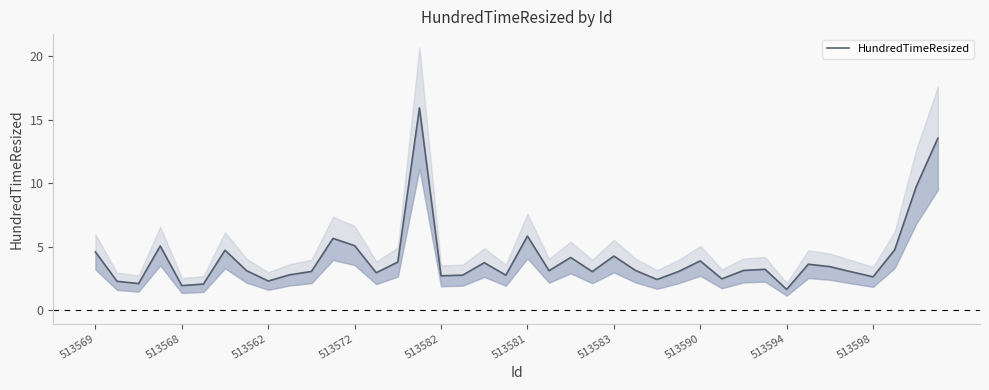

What is the greatest value displayed?

15.9